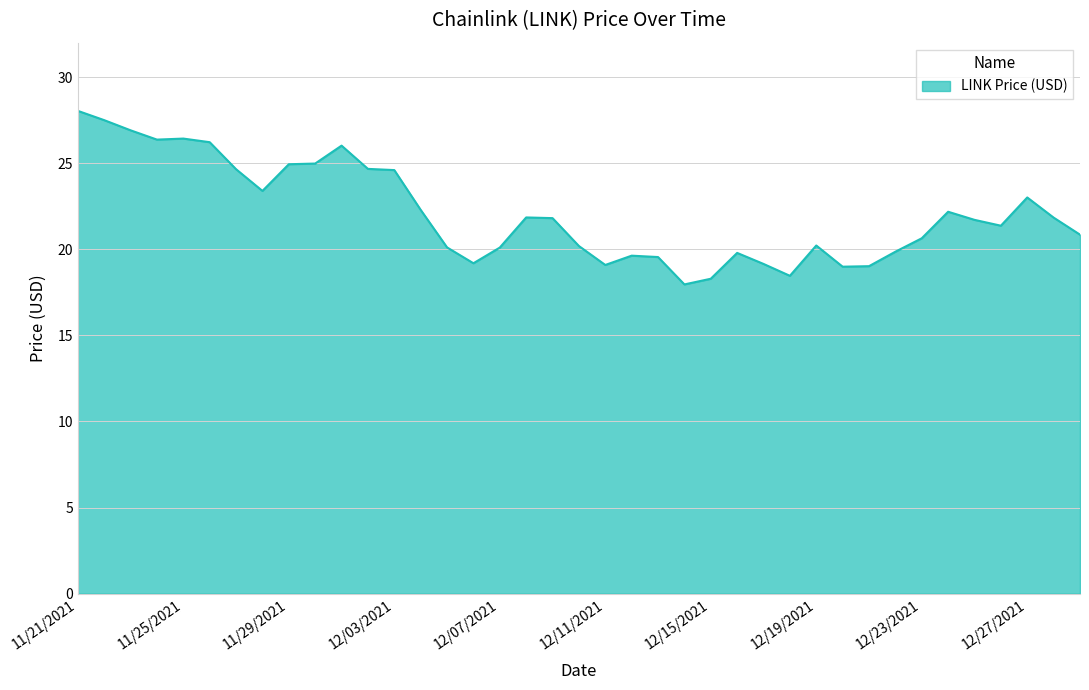

What is the minimum value shown in the chart?

18.0